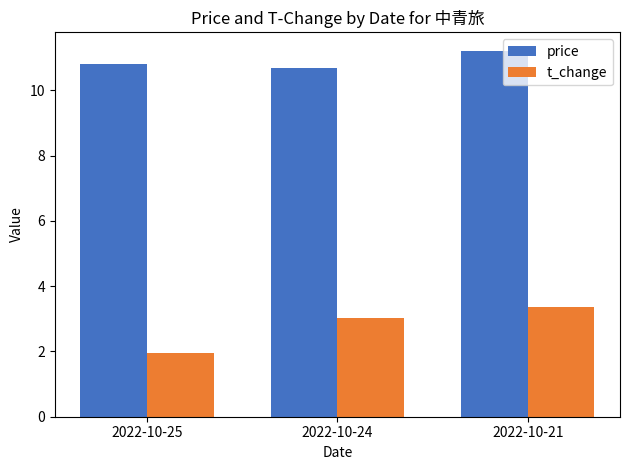

Which series has the largest range (max minus min)?

t_change